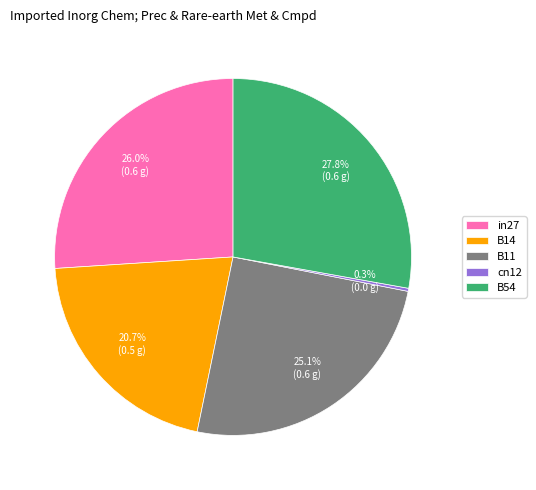

Does B54 account for over 50% of the chart?

No